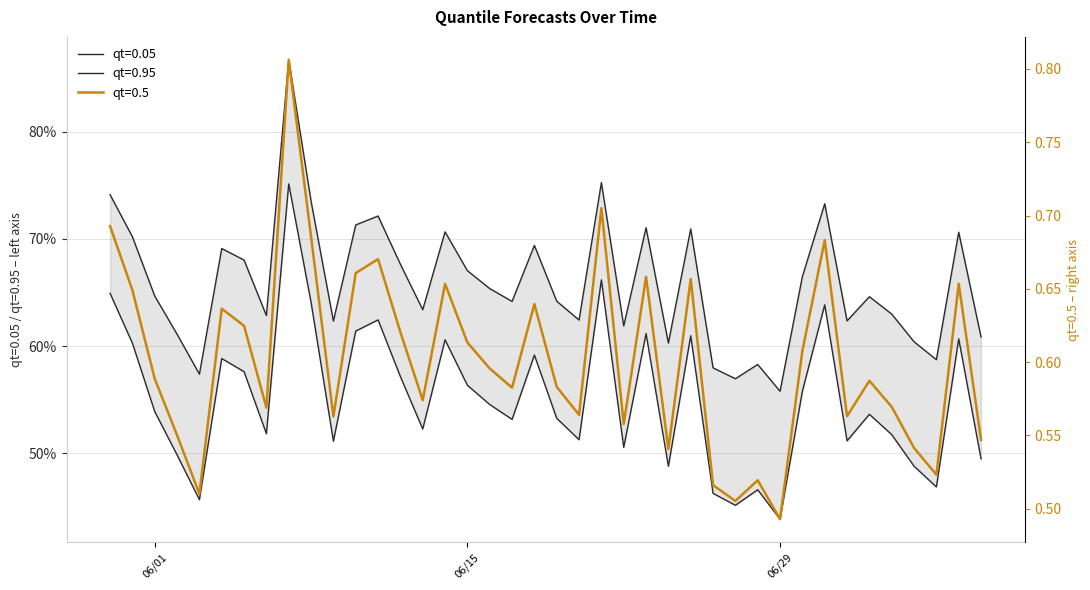

What is the total value across all series at 2015-06-22?

1.7